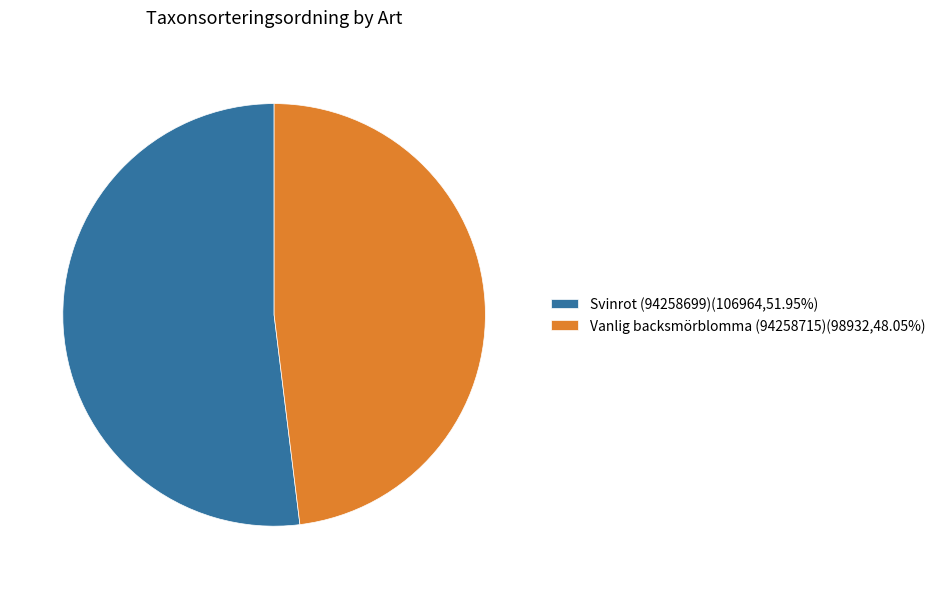

Combined, do Svinrot (94258699) and Vanlig backsmörblomma (94258715) account for over 50%?

Yes